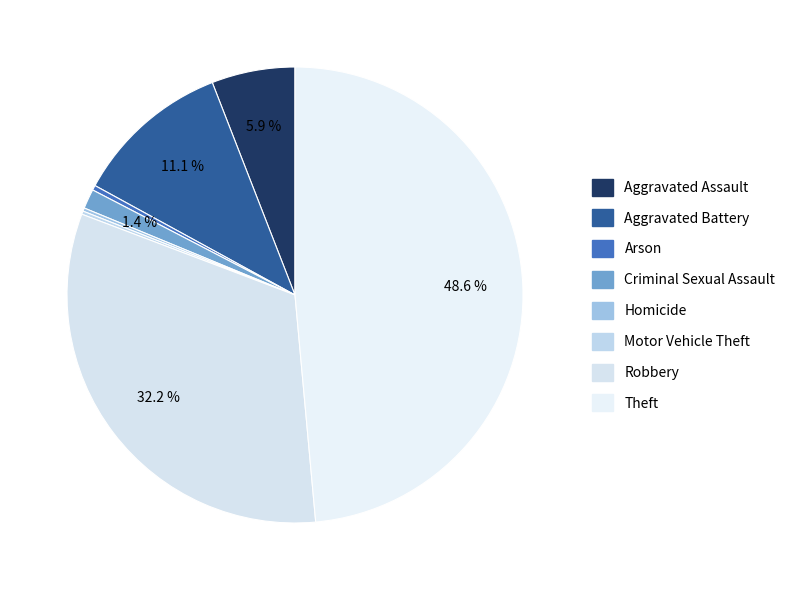

Approximately how many times larger is the value at Aggravated Battery compared to Motor Vehicle Theft?

48.0